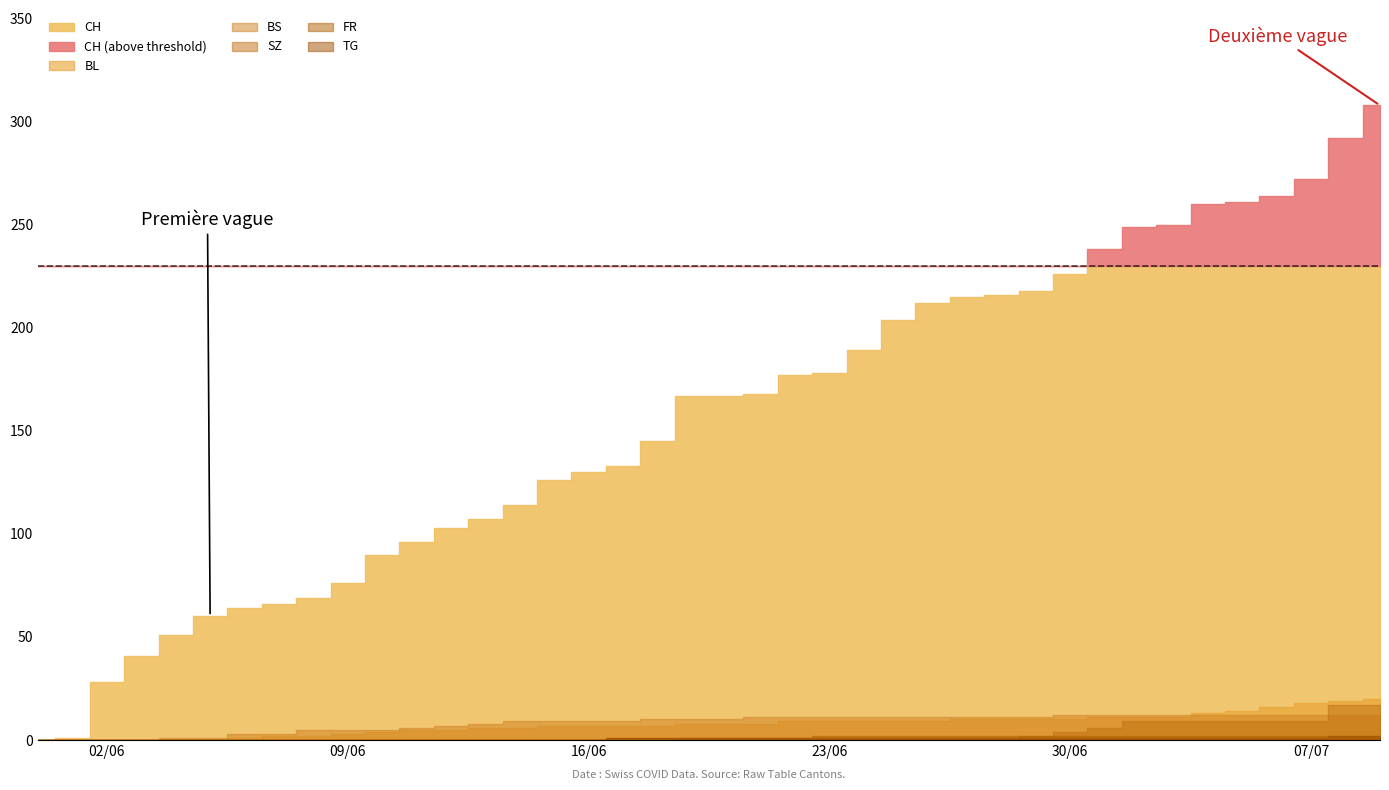

At which category does the chart reach its peak across all series?

39